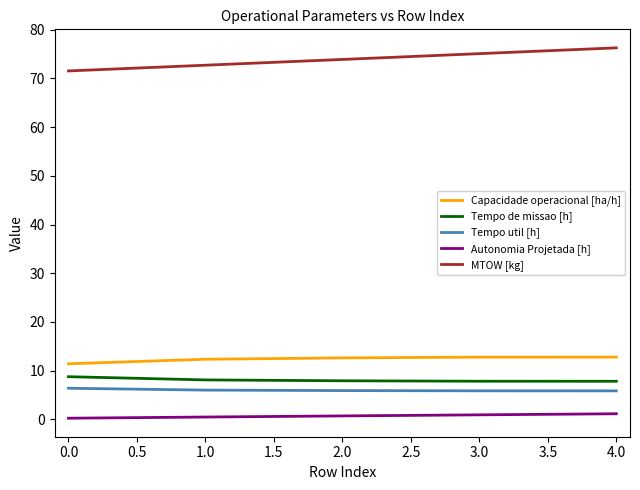

What is the total value across all series at 1.0?

99.6